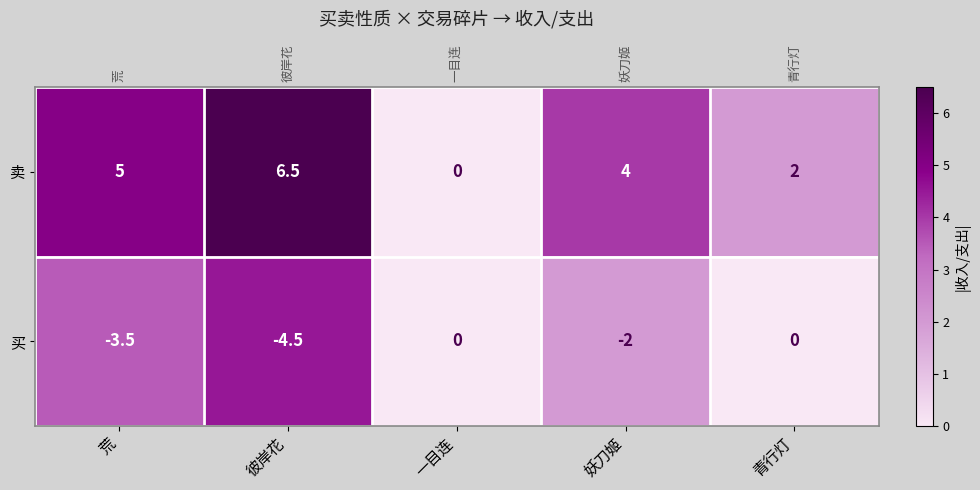

Rank the series by their average value, from highest to lowest.

卖, 买